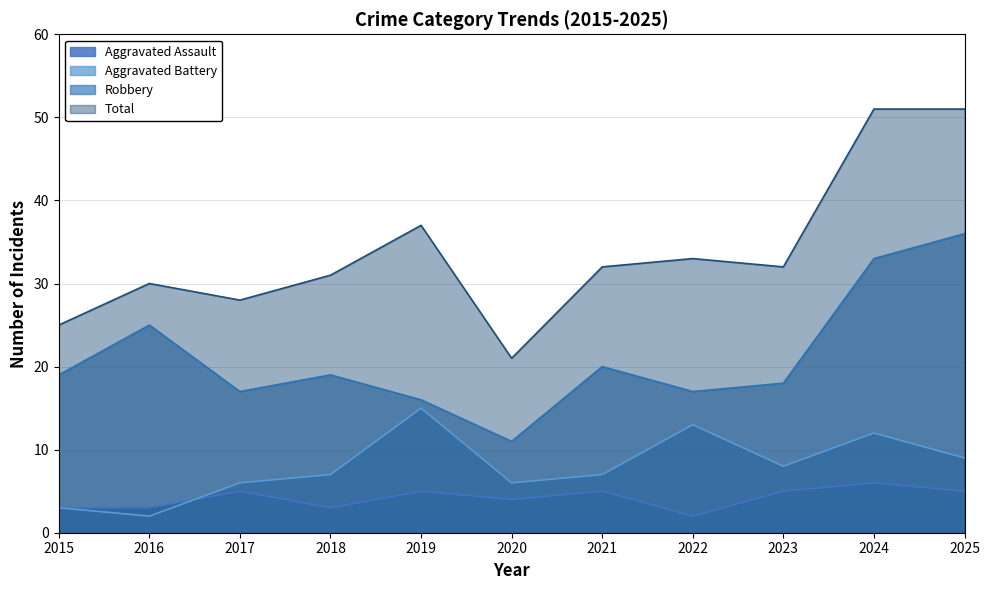

The Aggravated Battery series shows 9 at 2025. True or false?

True